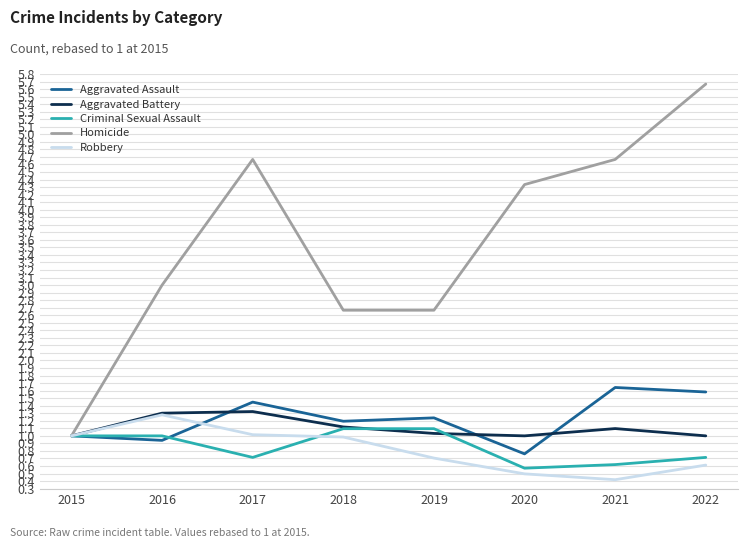

Does the chart have visible grid lines?

Yes